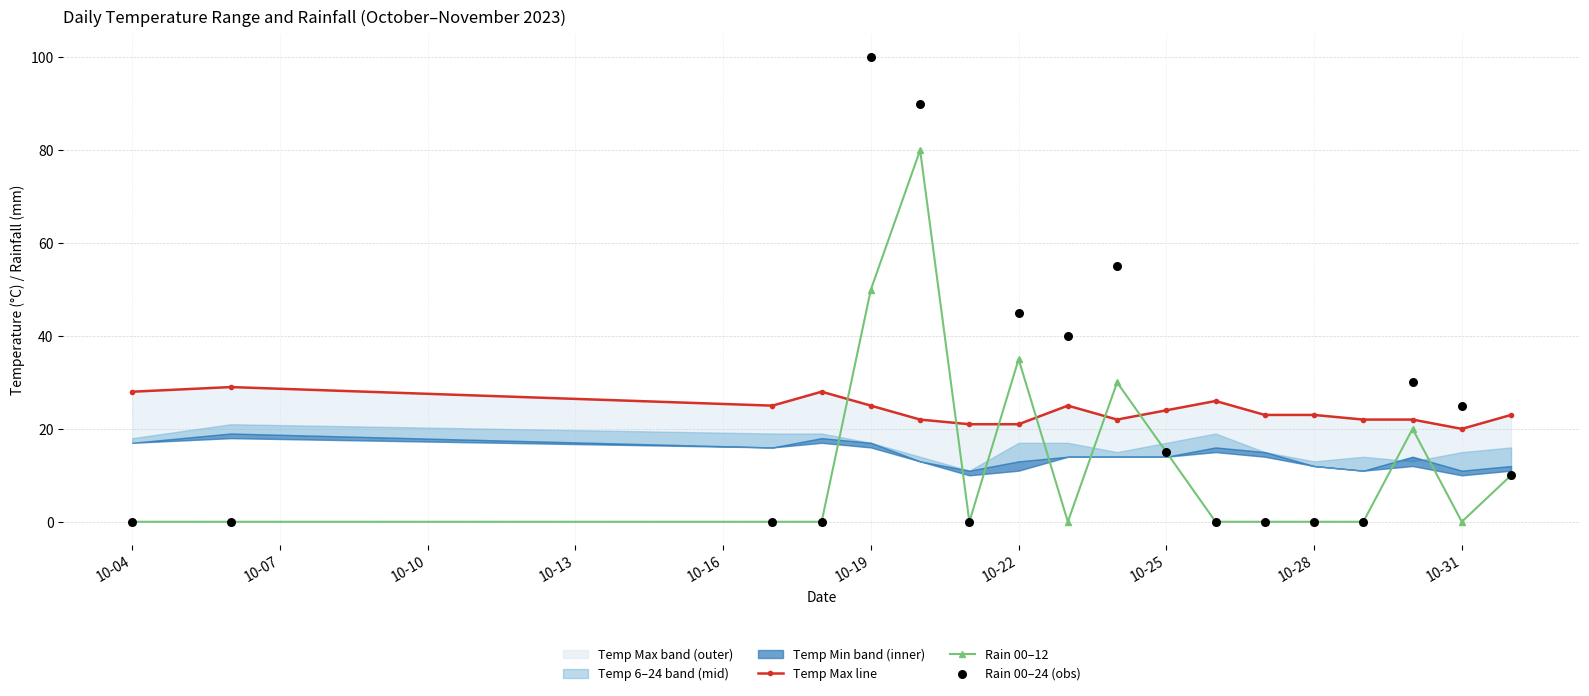

At how many categories does at least one series exceed 87?

2